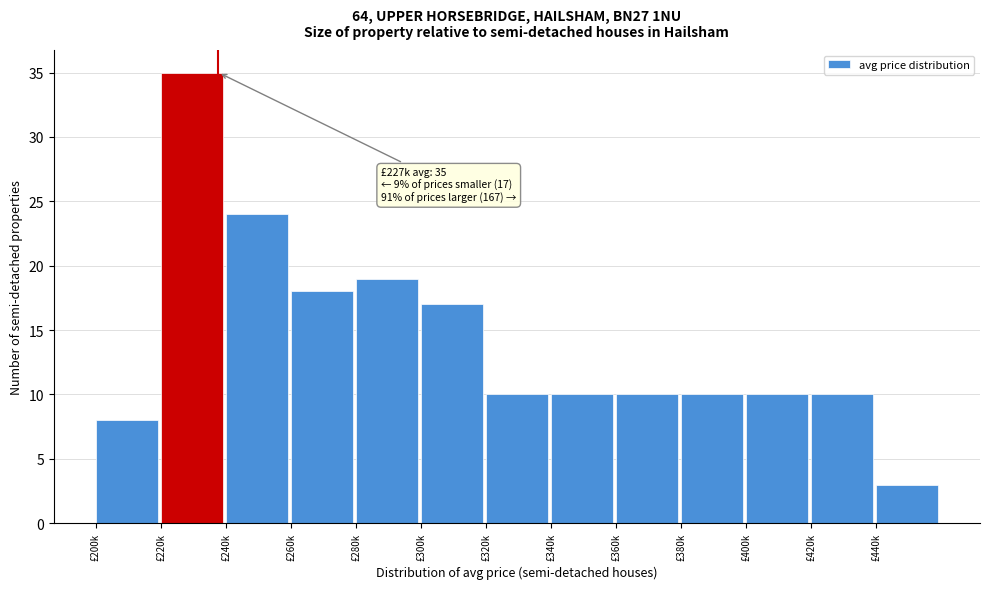

Reading left to right, what are all the values shown in this chart?

£200k=8	£220k=35	£240k=24	£260k=18	£280k=19	£300k=17	£320k=10	£340k=10	£360k=10	£380k=10	£400k=10	£420k=10	£440k=3